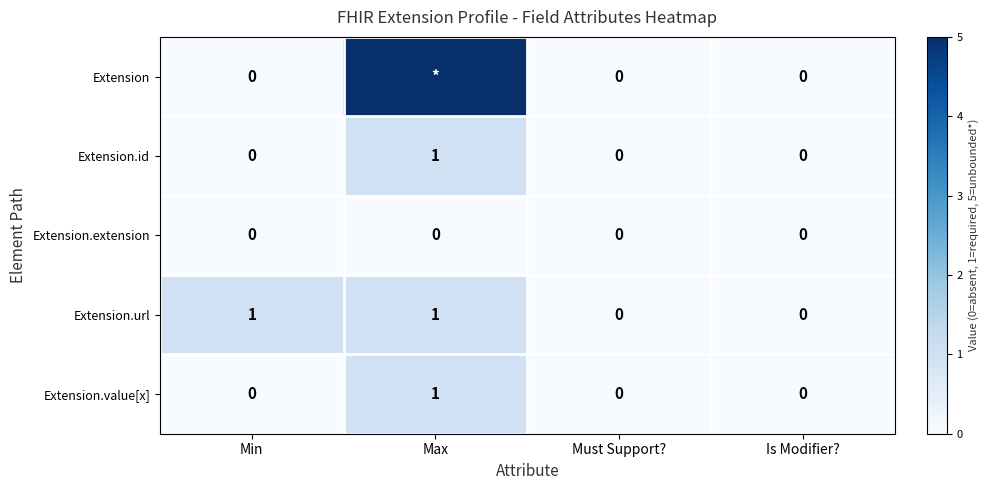

True or false: Extension.url has a value of 1 at Min.

True